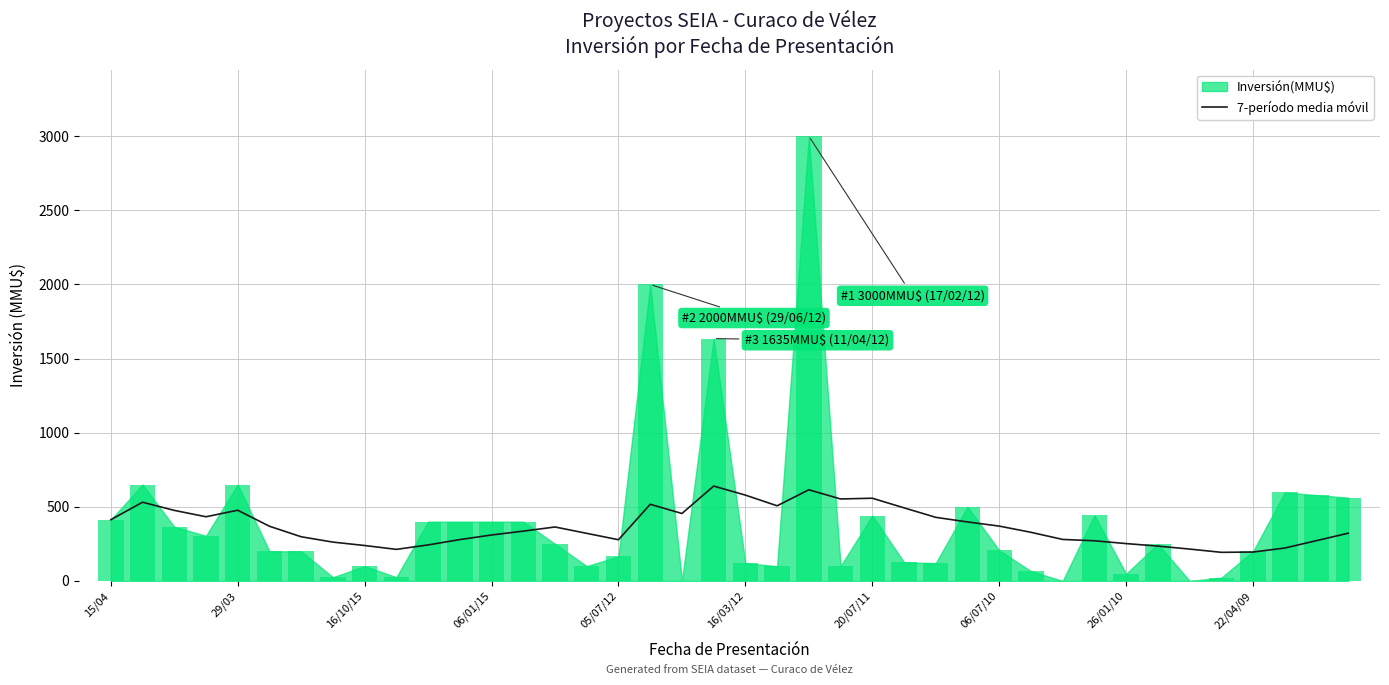

What is the highest value of the 7-período media móvil series?

640